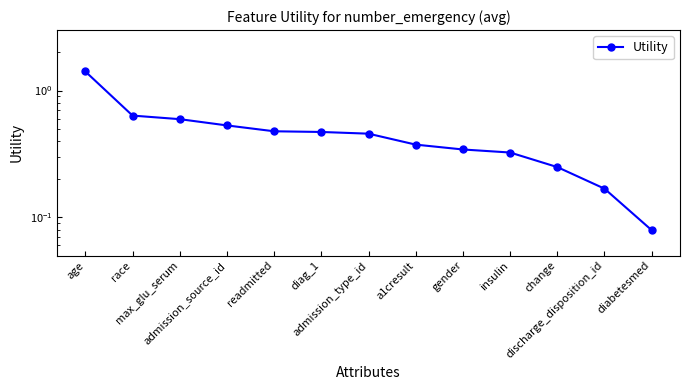

True or false: the data has more than 1 interior local peaks.

False